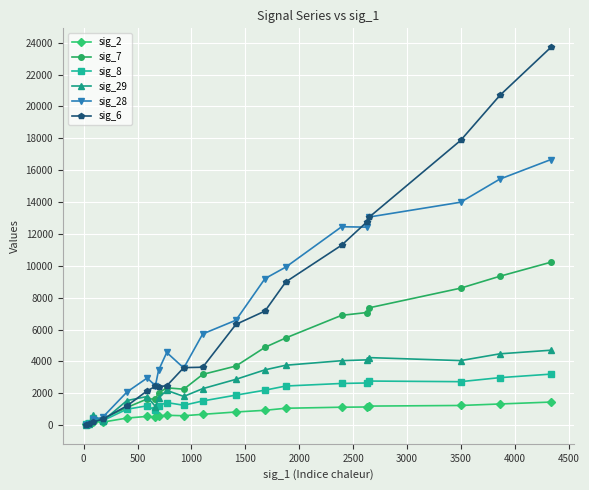

What are all the series names shown in the legend?

sig_2, sig_7, sig_8, sig_29, sig_28, sig_6